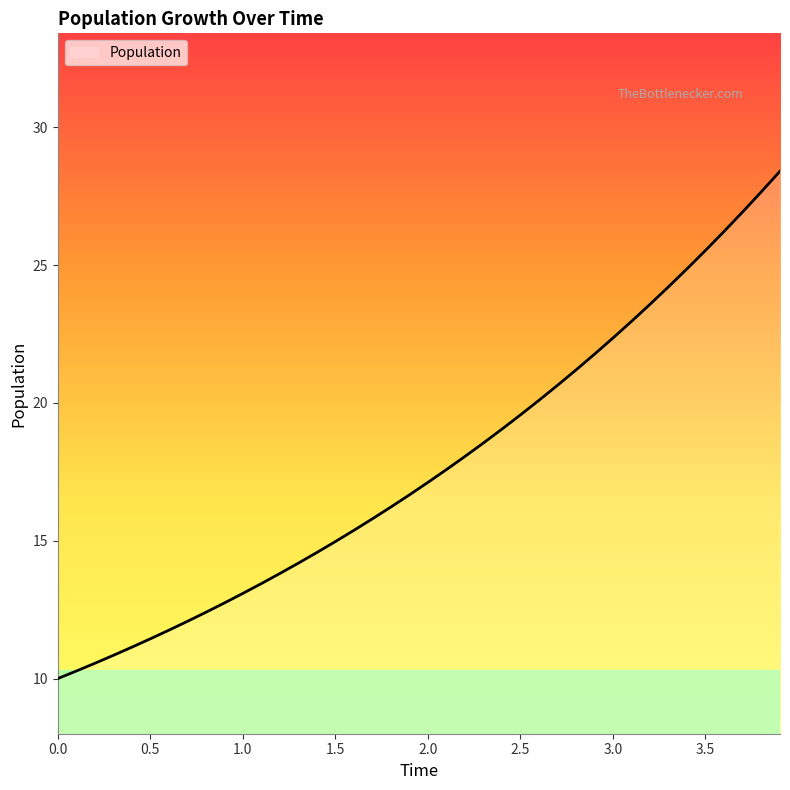

What is the difference between the maximum and minimum values?

18.4